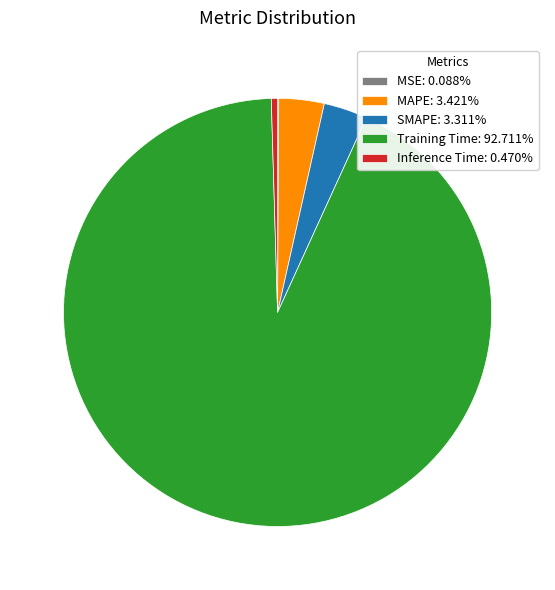

Do MAPE: 3.421% and Training Time: 92.711% together represent more than half of the pie?

Yes